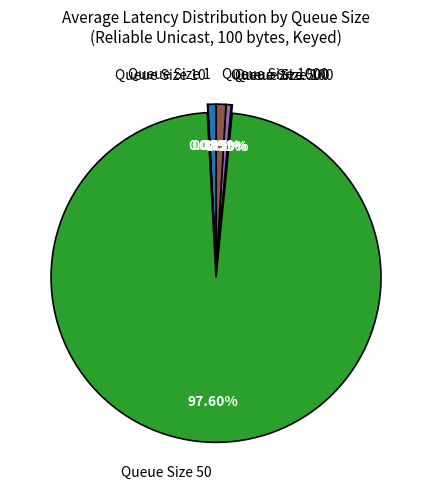

Which category accounts for the majority?

Queue Size 50